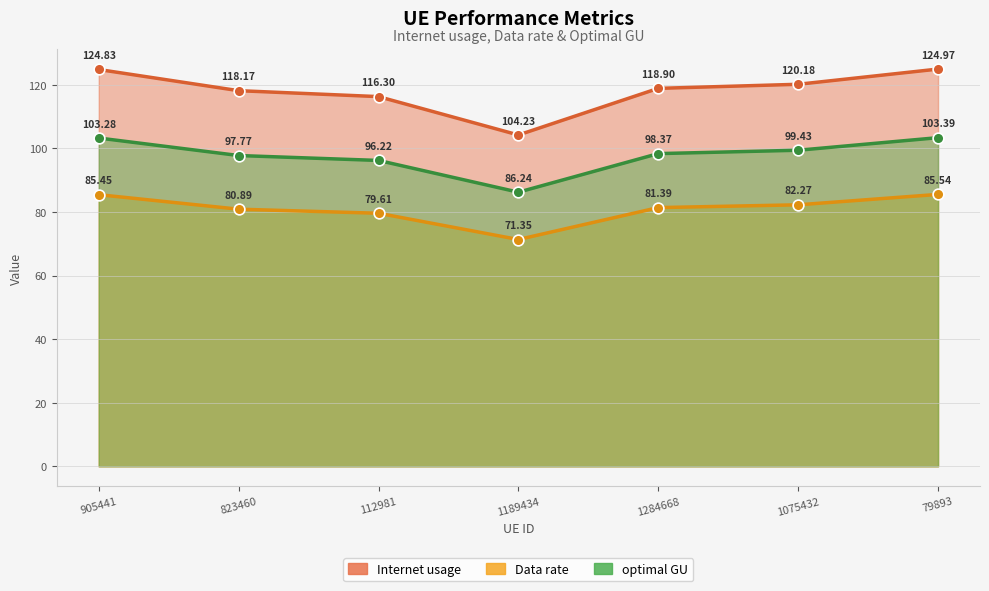

At which category is the sum across all series the highest?

79893